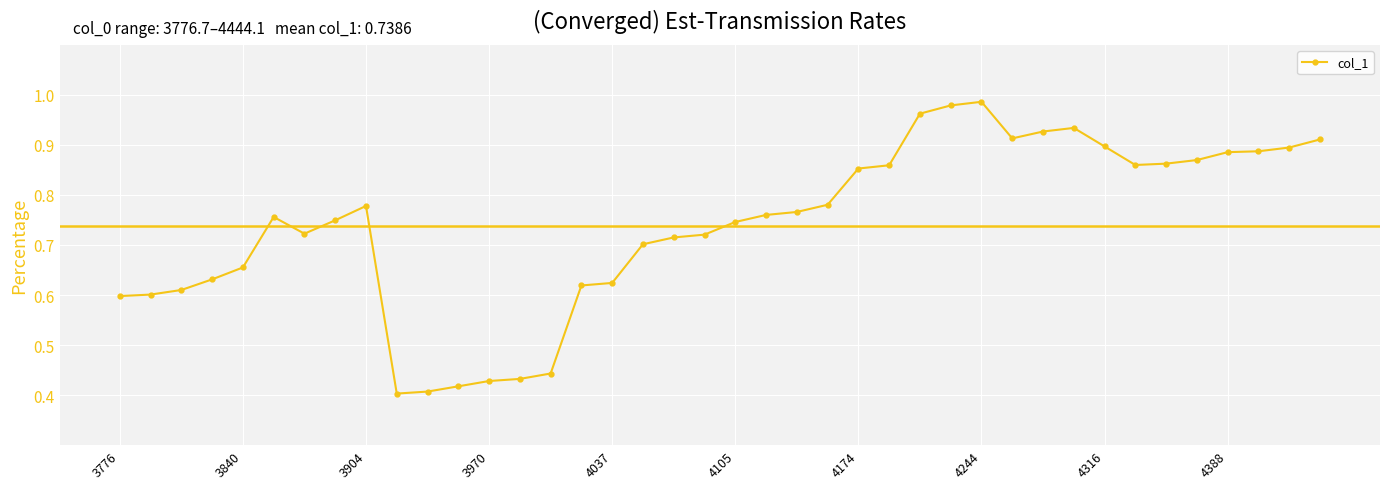

What is the sum of all values?

29.5